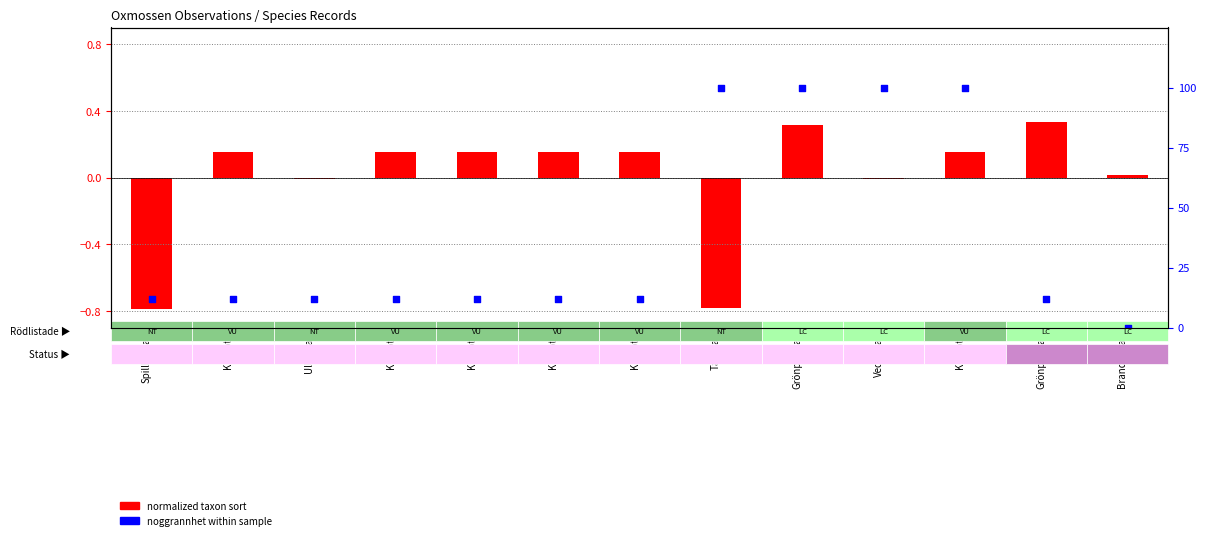

What is the total value across all series at Knärot?

11.9